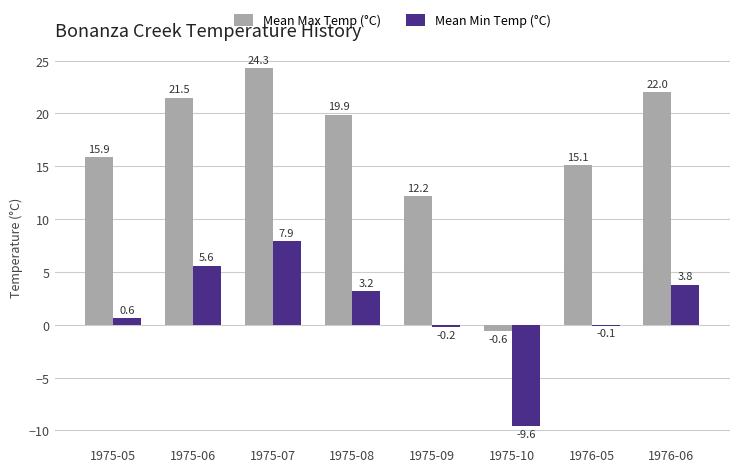

What are all the series names shown in the legend?

Mean Max Temp (°C), Mean Min Temp (°C)